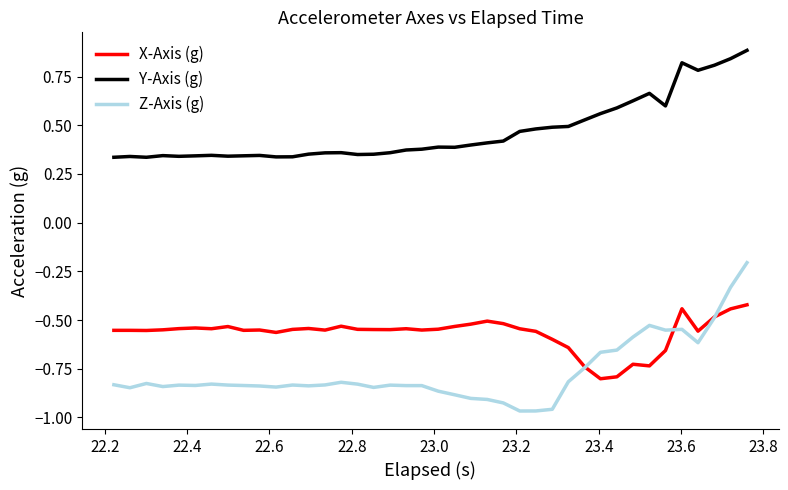

What are all the series names shown in the legend?

X-Axis (g), Y-Axis (g), Z-Axis (g)